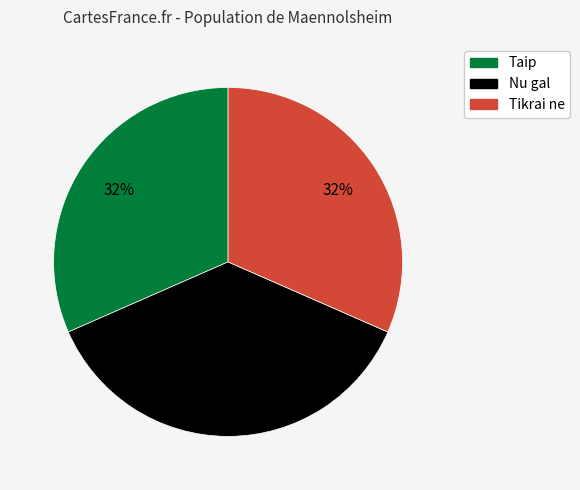

To the nearest percent, what is the difference between the largest and smallest slice percentages?

5%